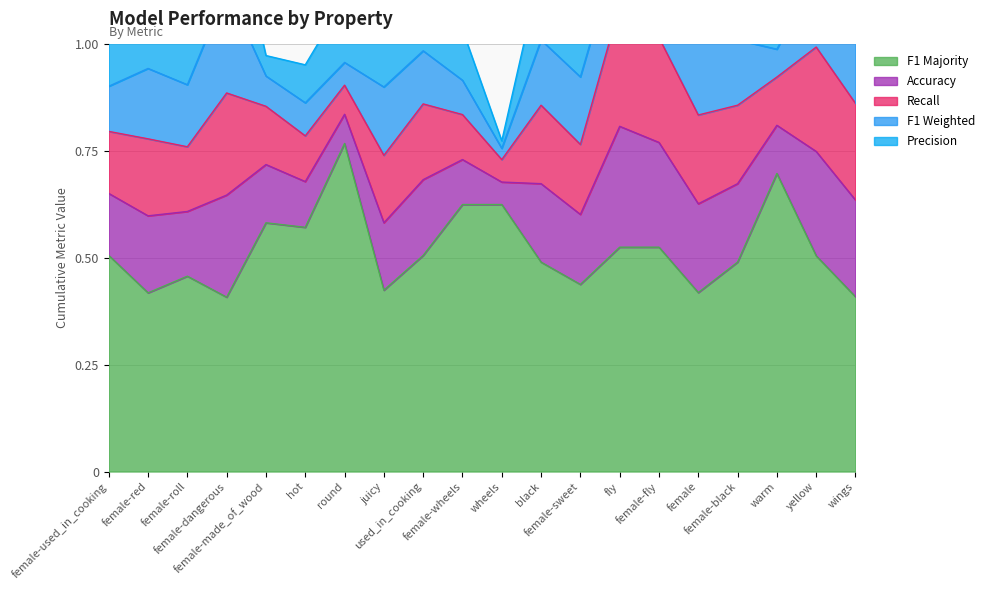

Reading left to right, extract all data points from this chart.

p: 0.1	0.2	0.2	0.2	0.0	0.1	0.1	0.2	0.1	0.1	0.0	0.2	0.2	0.1	0.2	0.2	0.2	0.1	0.2	0.2
r: 0.1	0.2	0.2	0.2	0.1	0.1	0.1	0.2	0.2	0.1	0.1	0.2	0.2	0.3	0.2	0.2	0.2	0.1	0.2	0.2
f1_weighted: 0.1	0.2	0.1	0.2	0.1	0.1	0.1	0.2	0.1	0.1	0.0	0.2	0.2	0.1	0.2	0.2	0.2	0.1	0.2	0.2
acc: 0.1	0.2	0.2	0.2	0.1	0.1	0.1	0.2	0.2	0.1	0.1	0.2	0.2	0.3	0.2	0.2	0.2	0.1	0.2	0.2
f1_majority: 0.5	0.4	0.5	0.4	0.6	0.6	0.8	0.4	0.5	0.6	0.6	0.5	0.4	0.5	0.5	0.4	0.5	0.7	0.5	0.4